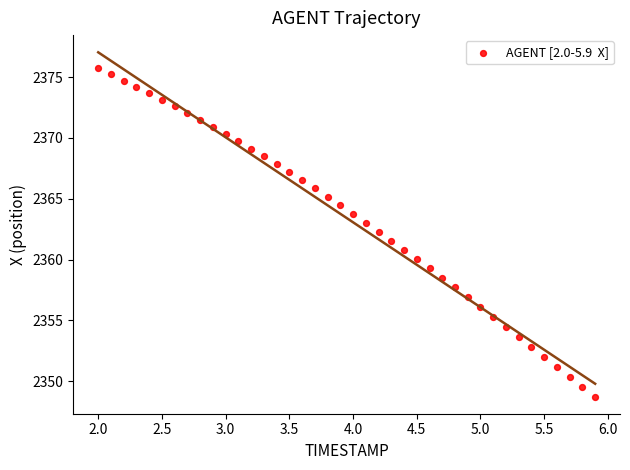

What is the range of X values (max minus min)?

3.9